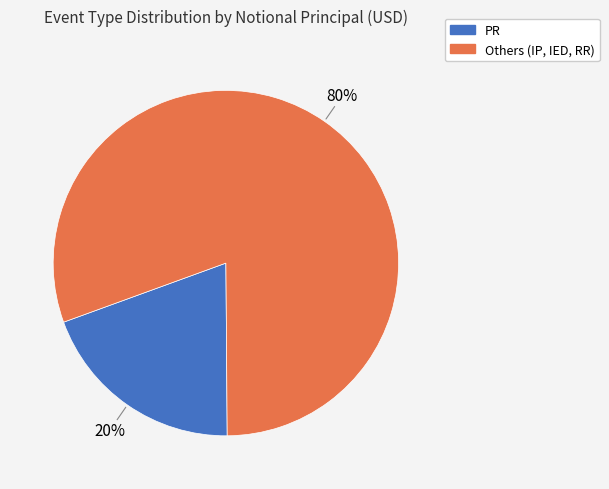

Is there any slice that represents more than half of the pie?

Yes